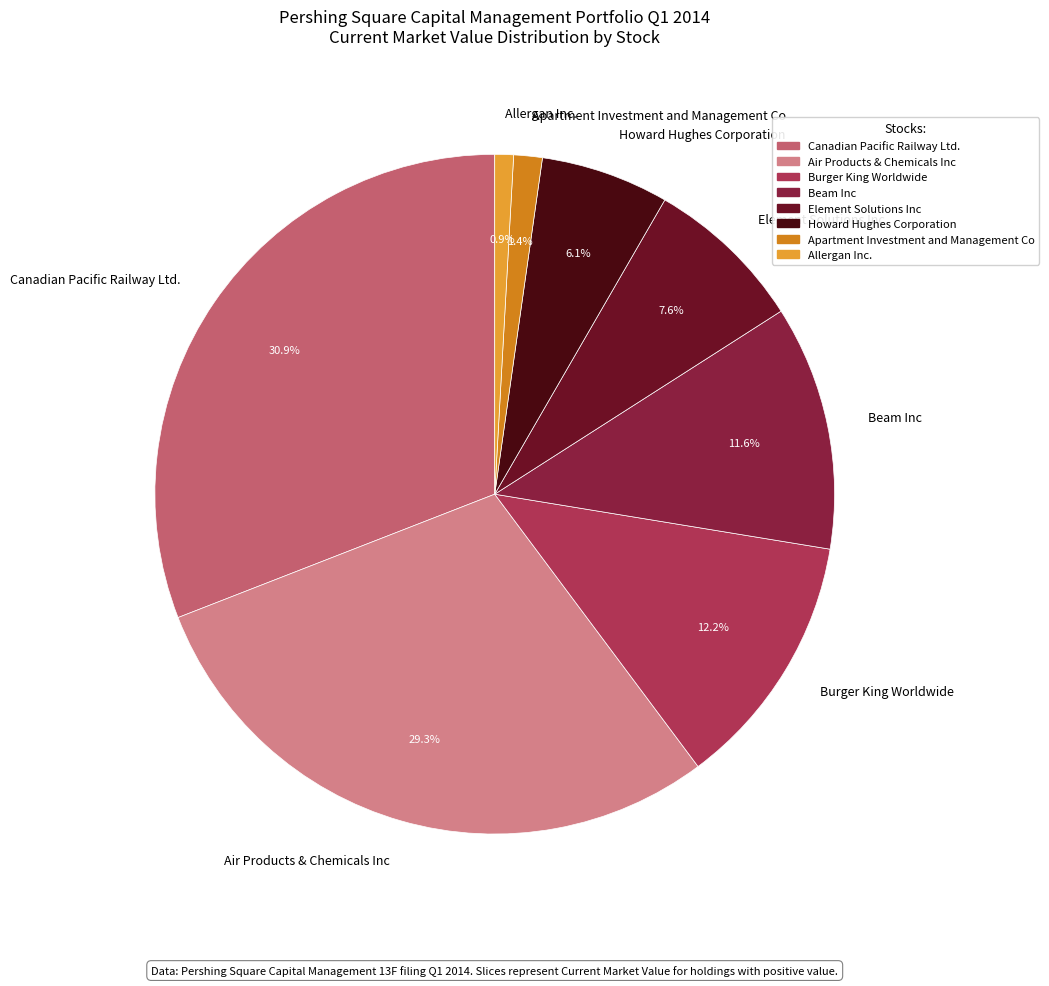

How many segments does this pie chart have?

8